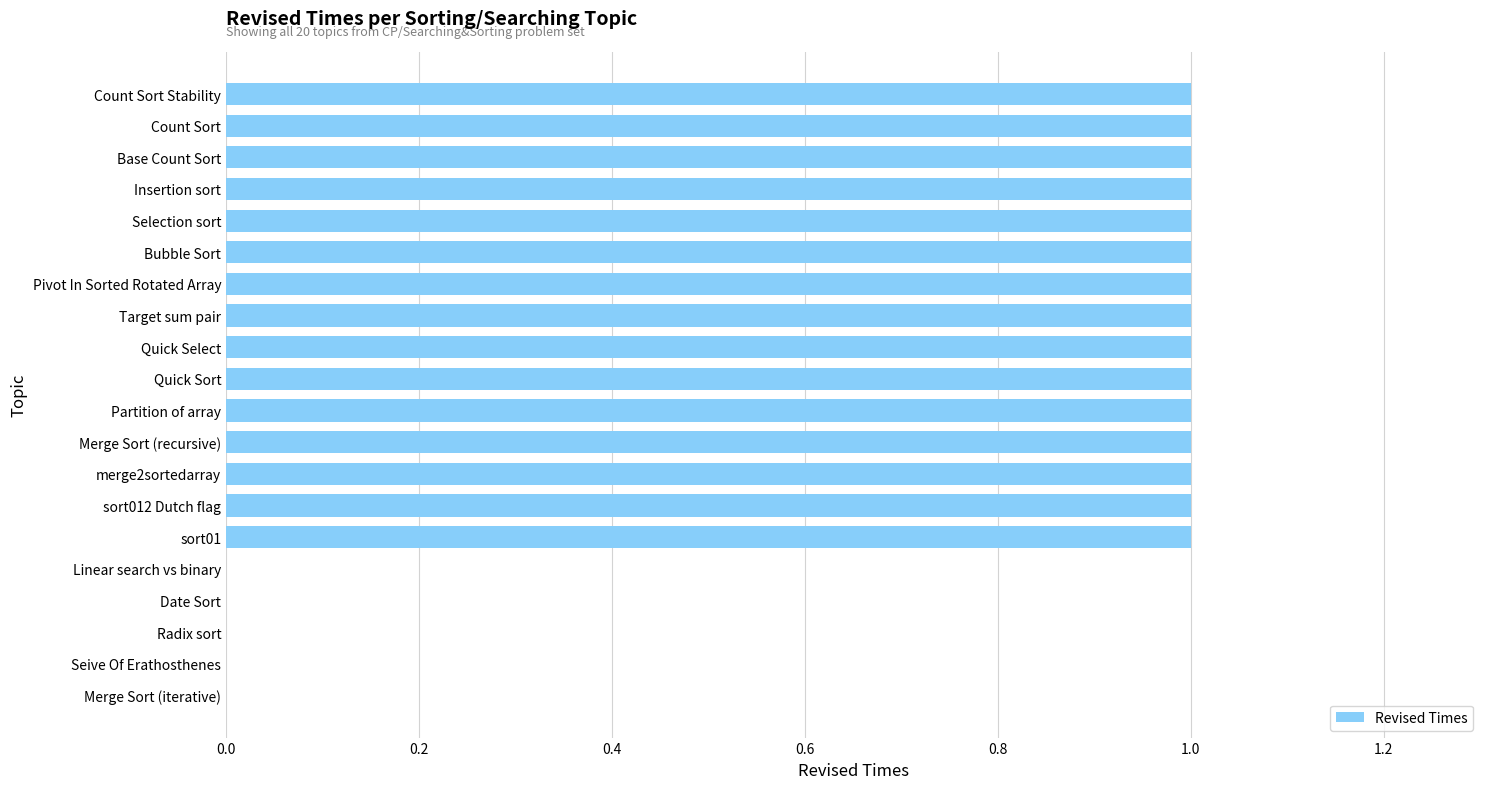

Are the bars horizontal?

Yes